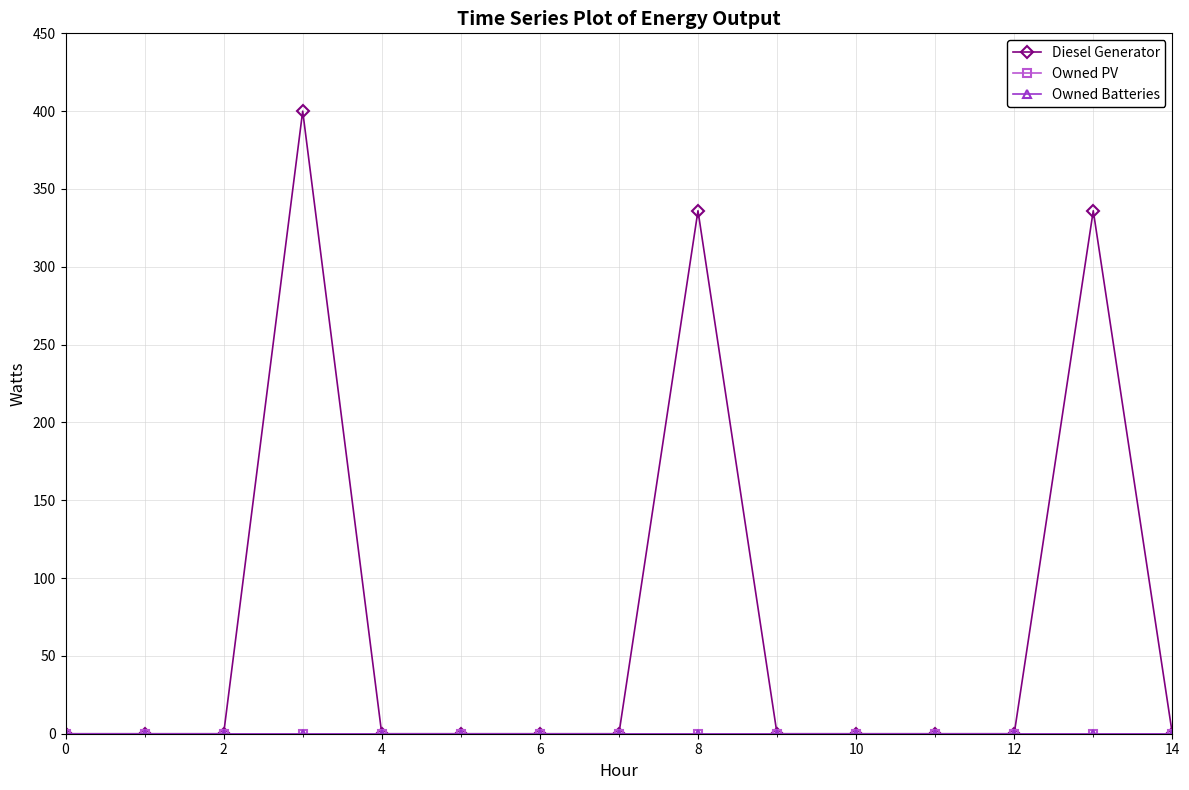

Rank the series by their maximum value, from lowest to highest.

Owned PV, Owned Batteries, Diesel Generator